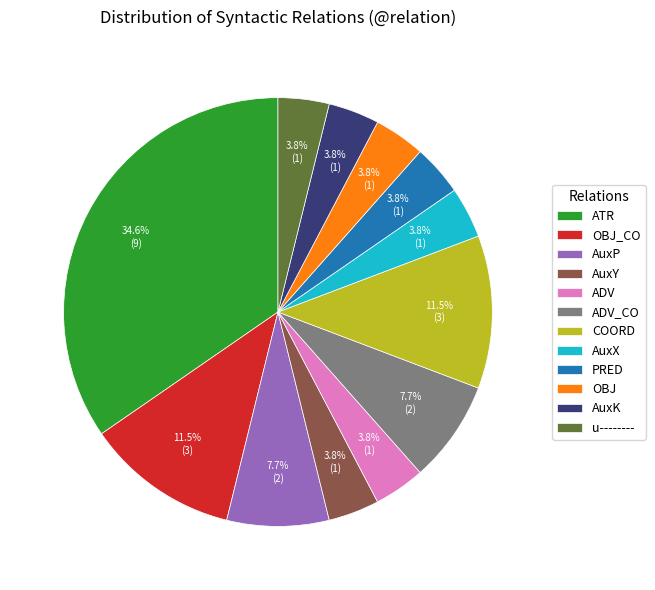

To the nearest percent, what portion does ADV_CO represent?

8%